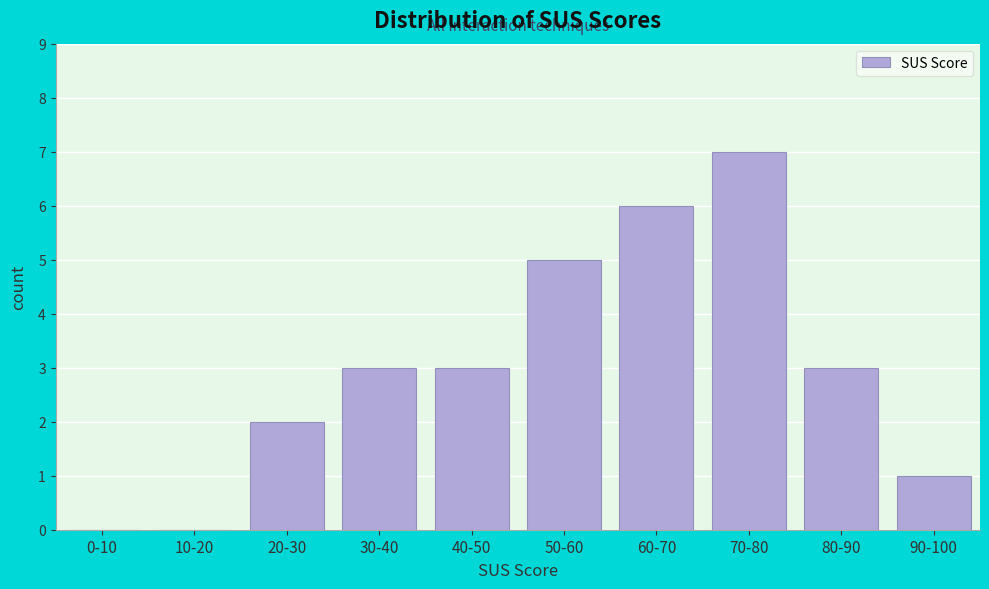

Reading right to left, list all the values displayed in this chart.

90-100=1	80-90=3	70-80=7	60-70=6	50-60=5	40-50=3	30-40=3	20-30=2	10-20=0	0-10=0